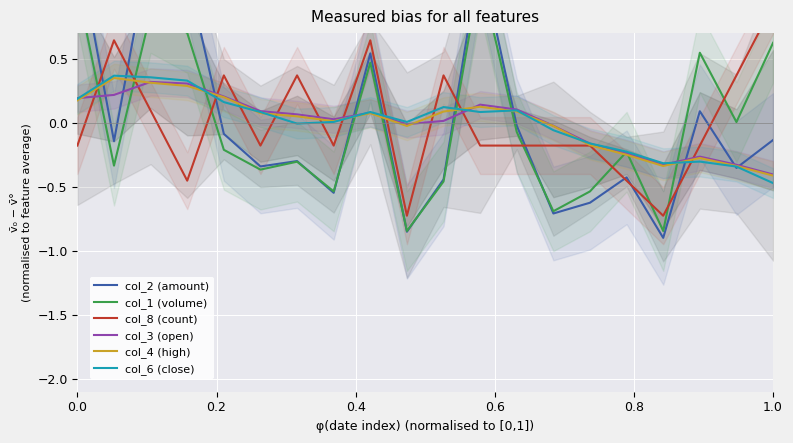

What is the maximum value shown in the chart?

1.4